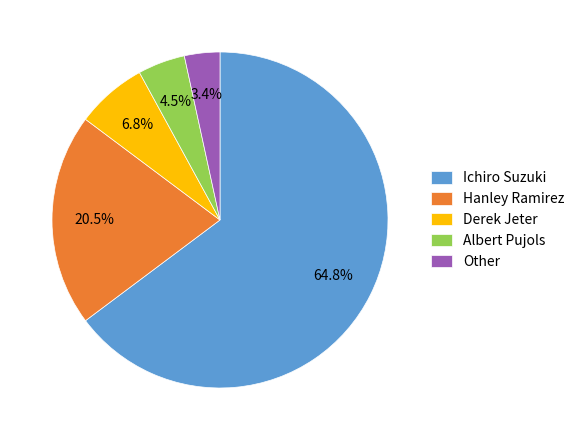

What portion of the pie excludes Ichiro Suzuki?

35.2%